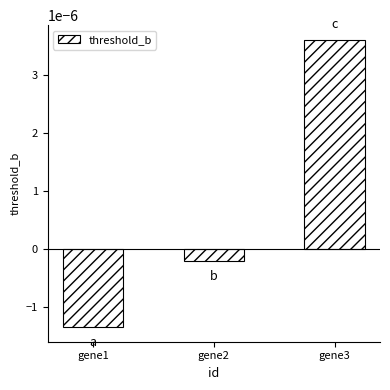

How many data points are above 0?

1